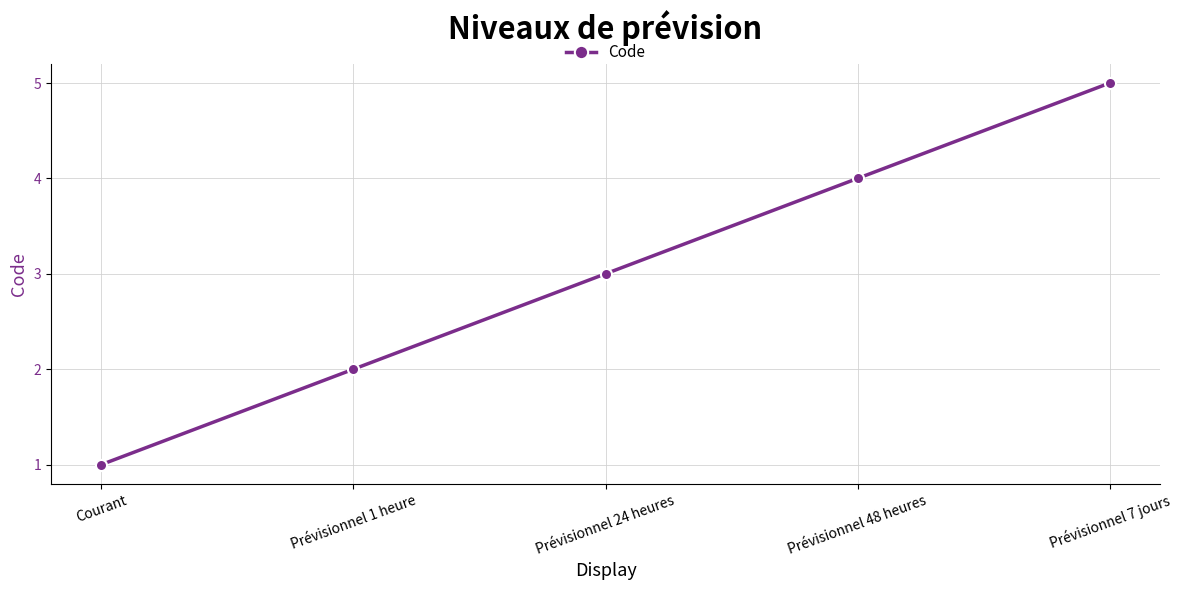

What is the minimum value shown in the chart?

1